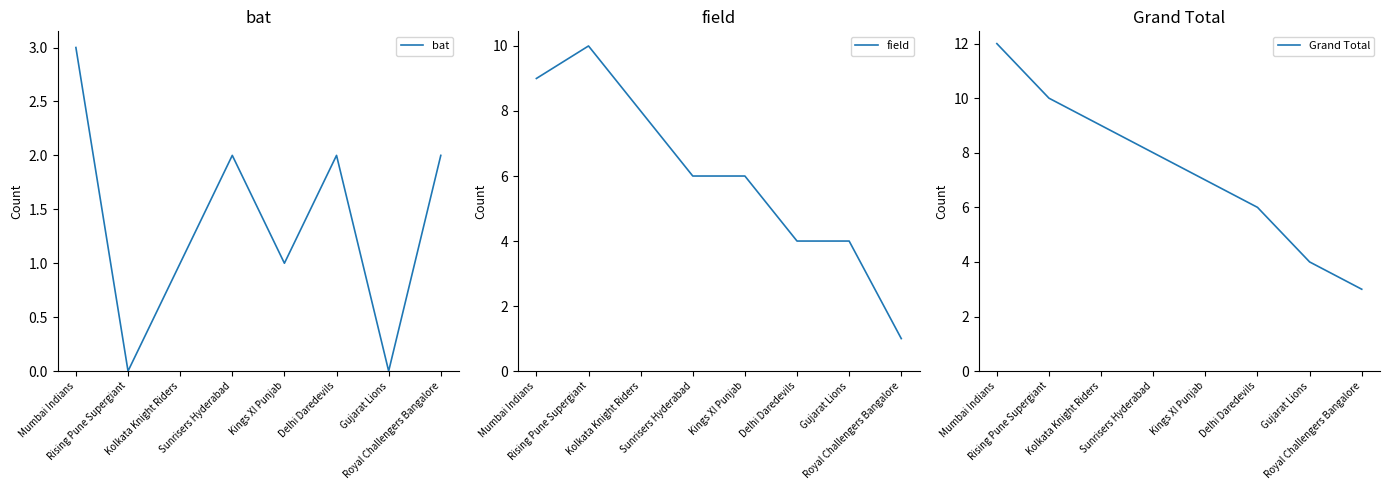

Between Mumbai Indians and Kings XI Punjab, which is larger?

Mumbai Indians